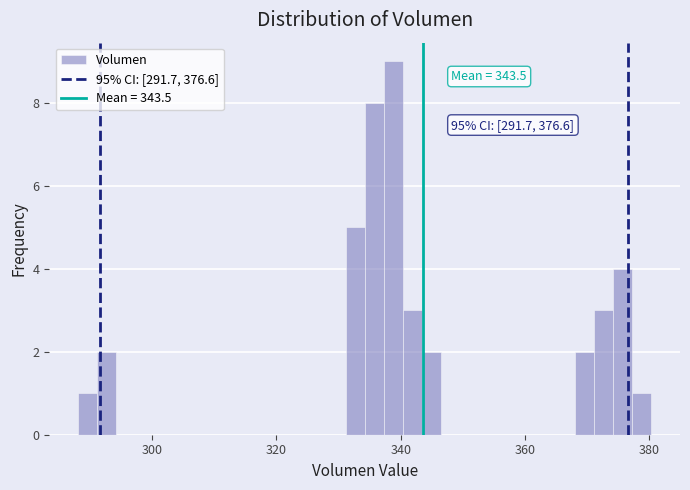

Around what value on the x-axis is the tallest bar? Give the approximate position of its centre, as read against the axis.

338